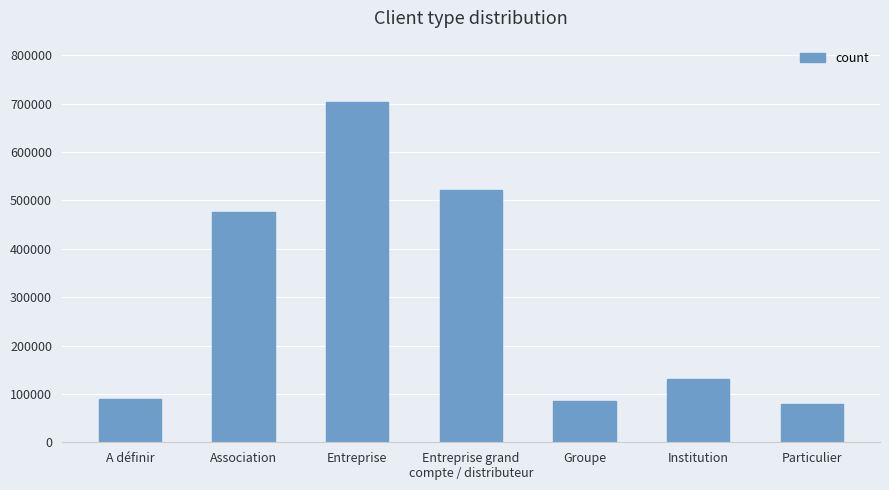

How many values are below 130788?

3